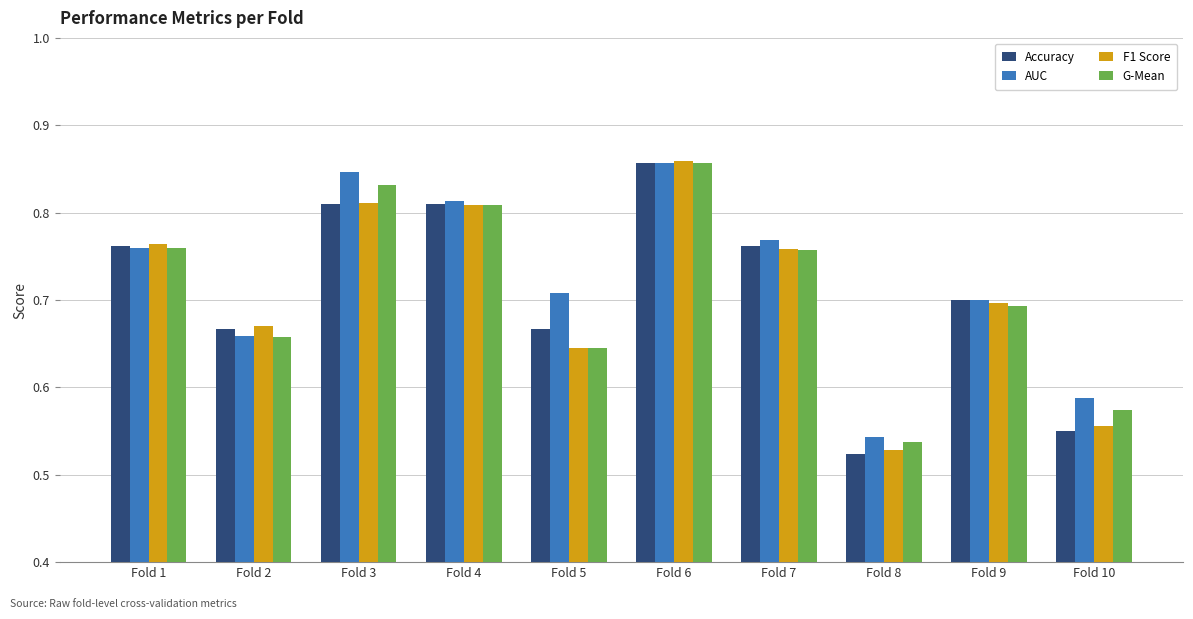

Is it true that F1 Score equals 0.7 at Fold 2?

True